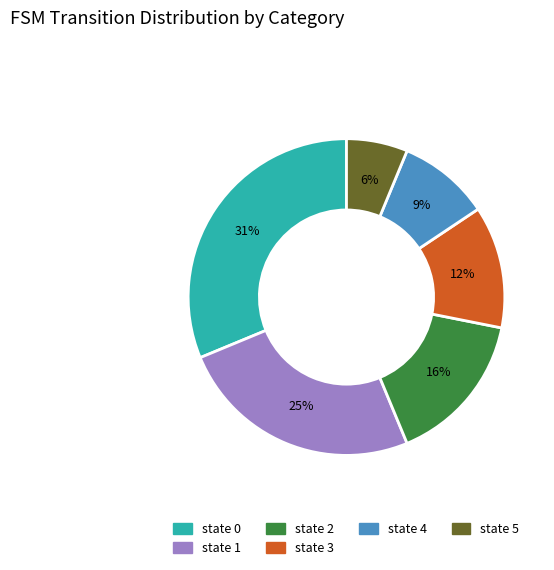

To the nearest percent, what is the average slice percentage?

17%